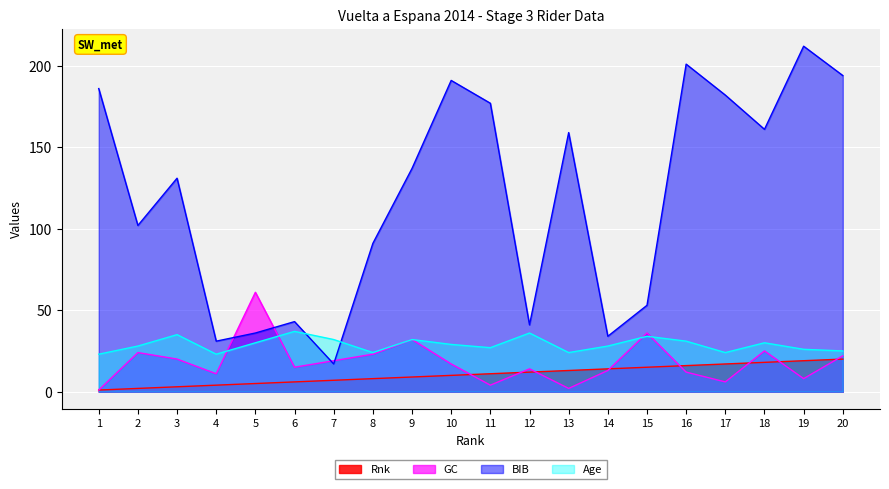

In GC, how many points are higher than both neighbors (excluding endpoints)?

6